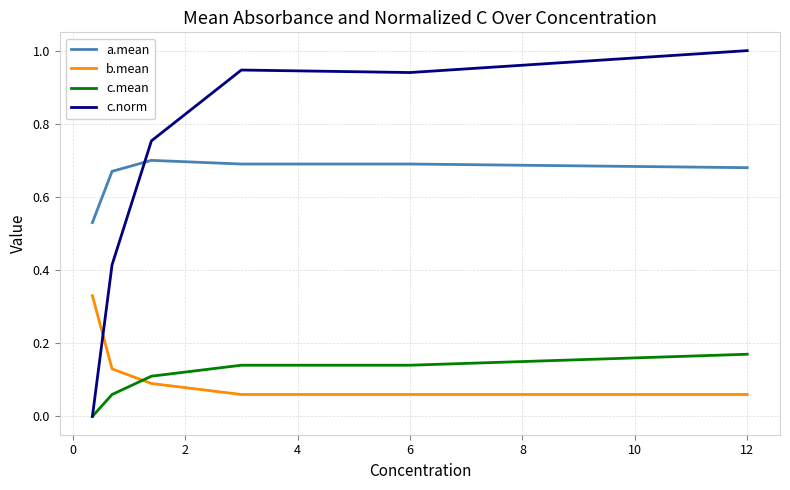

Rank the series by their maximum value, from highest to lowest.

c.norm, a.mean, b.mean, c.mean